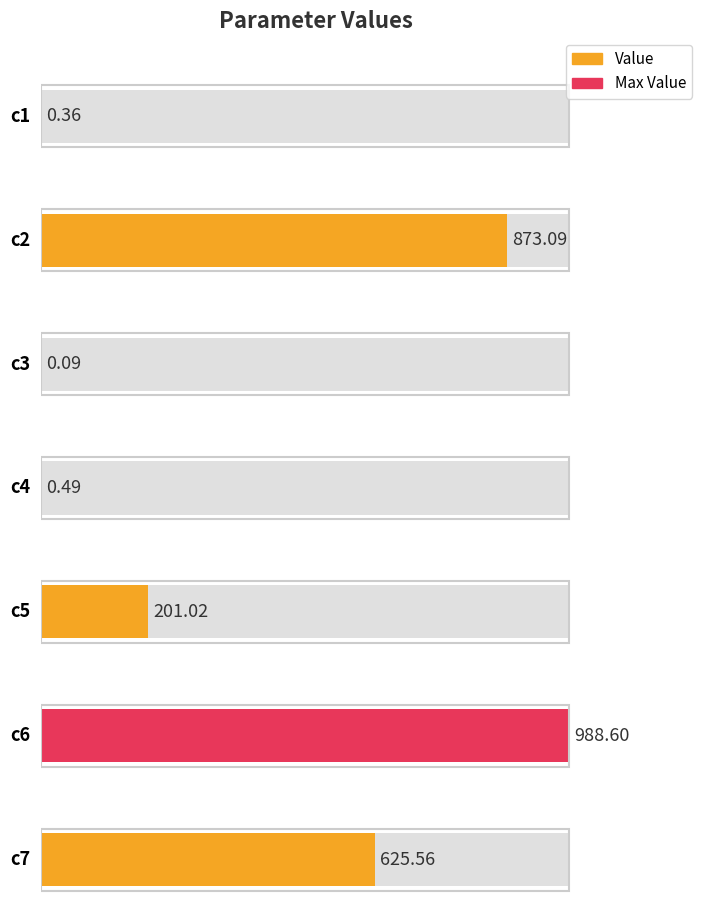

At which label is the value closest to 494?

c7